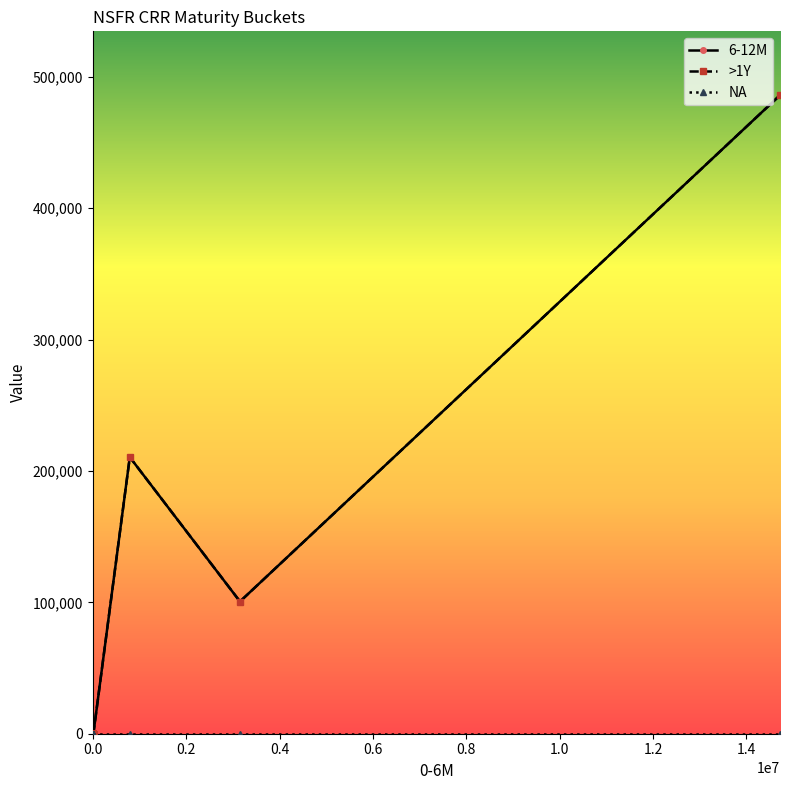

How many data points in >1Y are above 0?

3